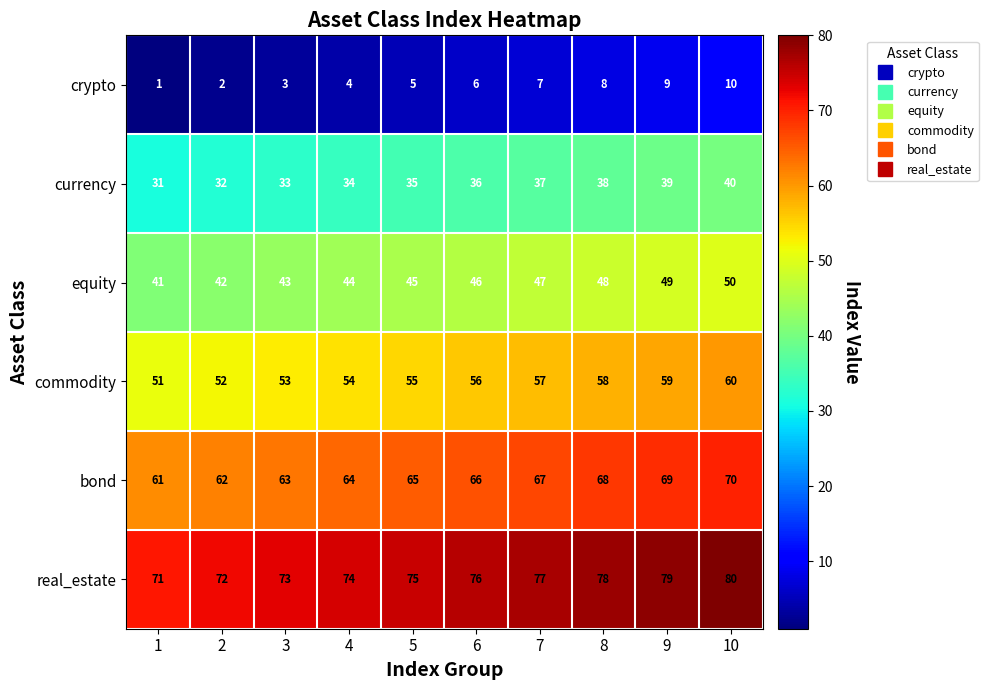

Count the number of categories in the chart.

10